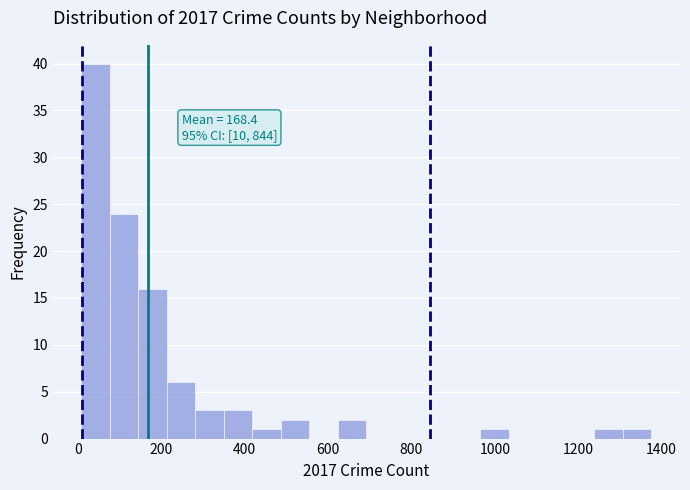

Around what value on the x-axis is the tallest bar? Give the approximate position of its centre, as read against the axis.

40